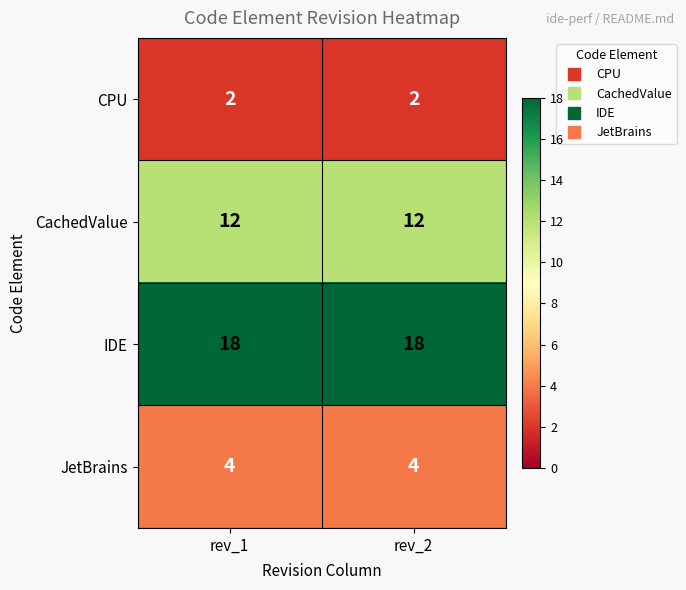

What is the difference between the highest and lowest values at rev_2?

16